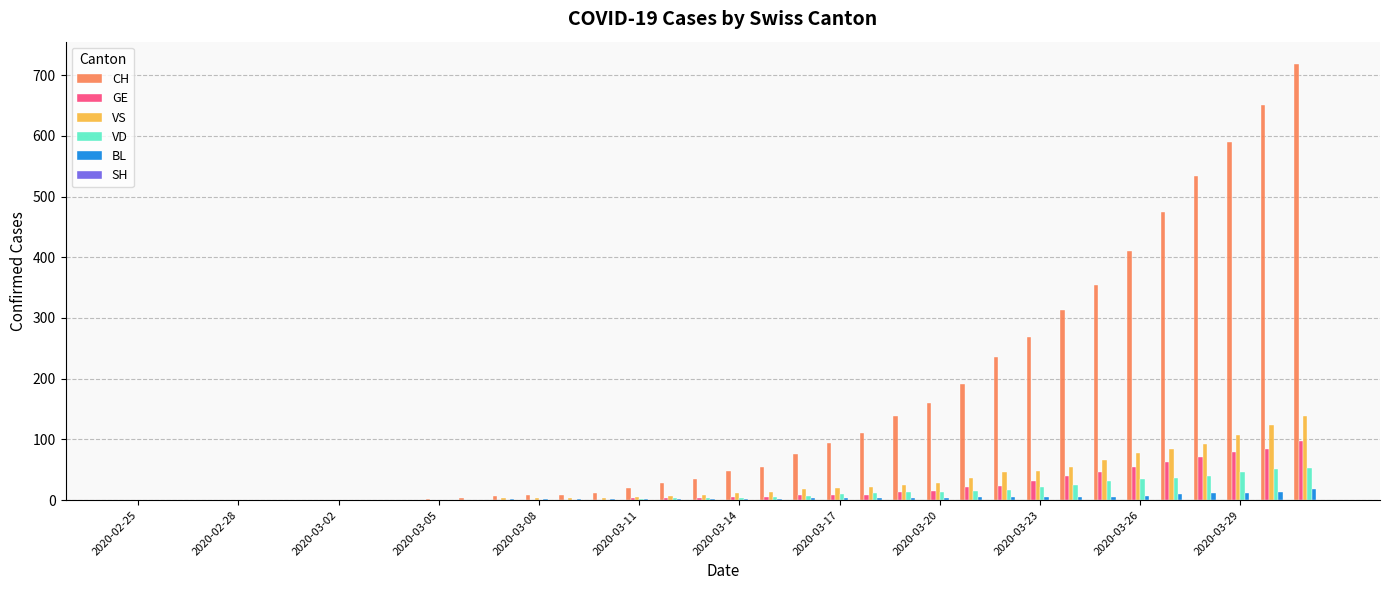

Which series has the largest total across all categories?

CH